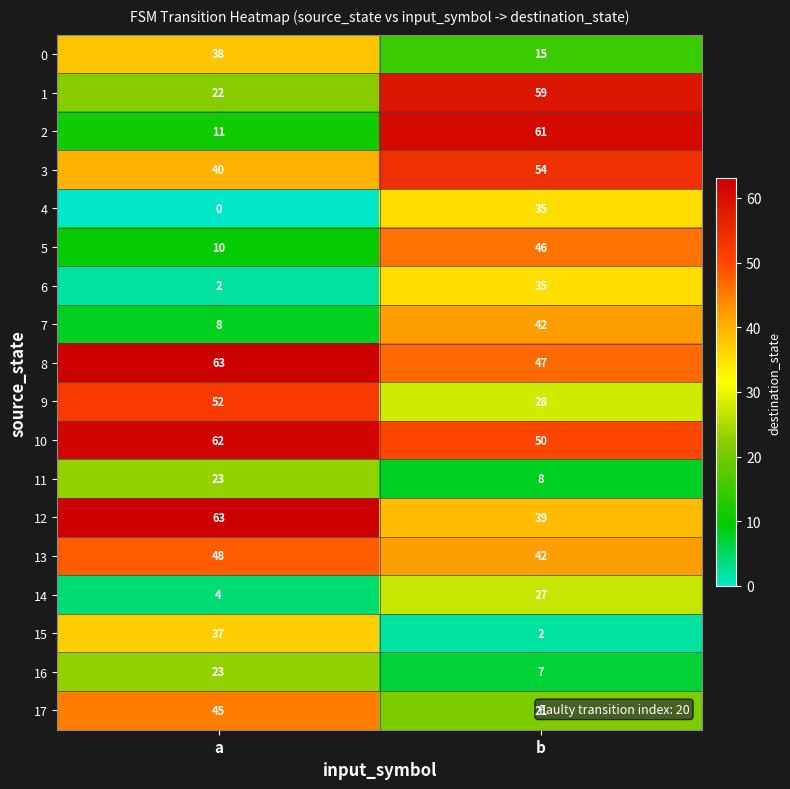

What is the sum of the 16 values at a and b?

30